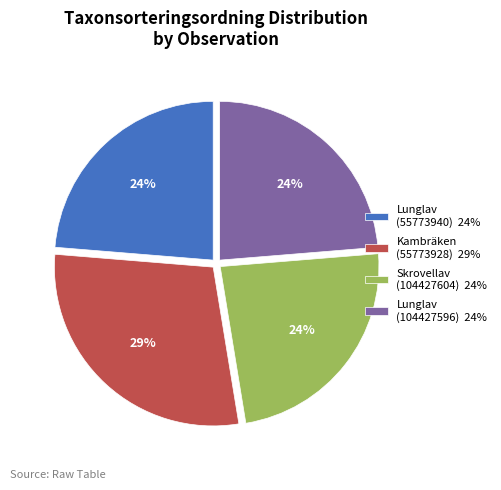

How many segments does this pie chart have?

4